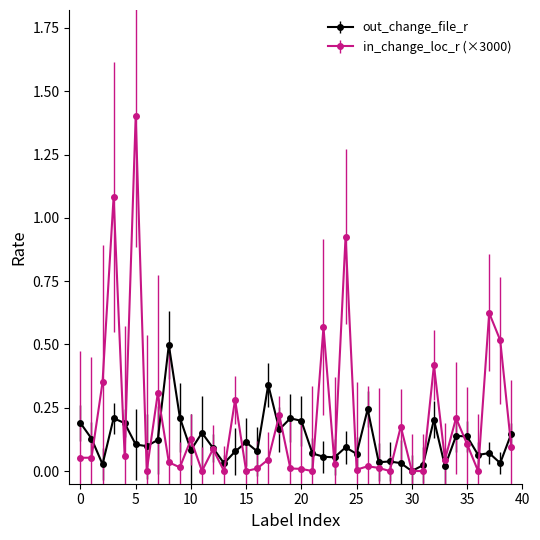

Rank the series by their maximum value, from highest to lowest.

in_change_loc_r (×3000), out_change_file_r